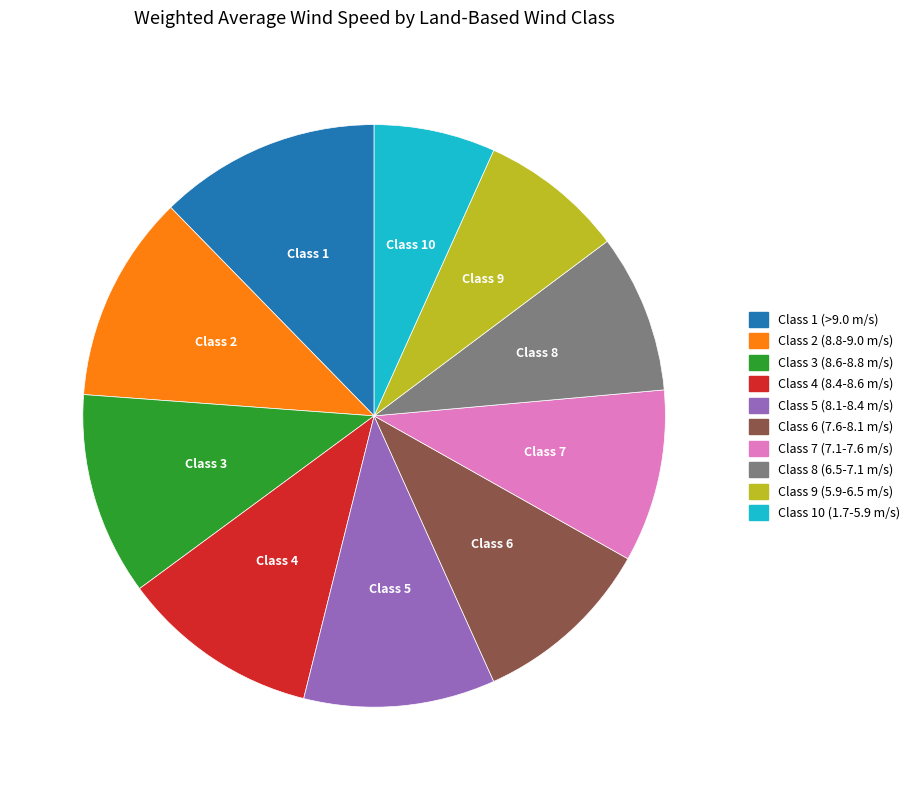

Does Class 3 (8.6-8.8 m/s) account for over 50% of the chart?

No